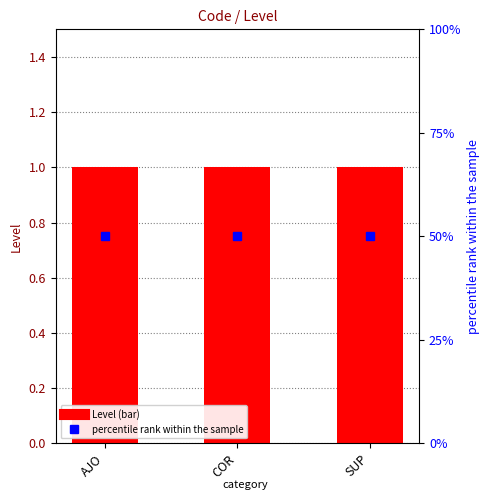

True or false: percentile rank within the sample has a value of 11 at SUP.

False